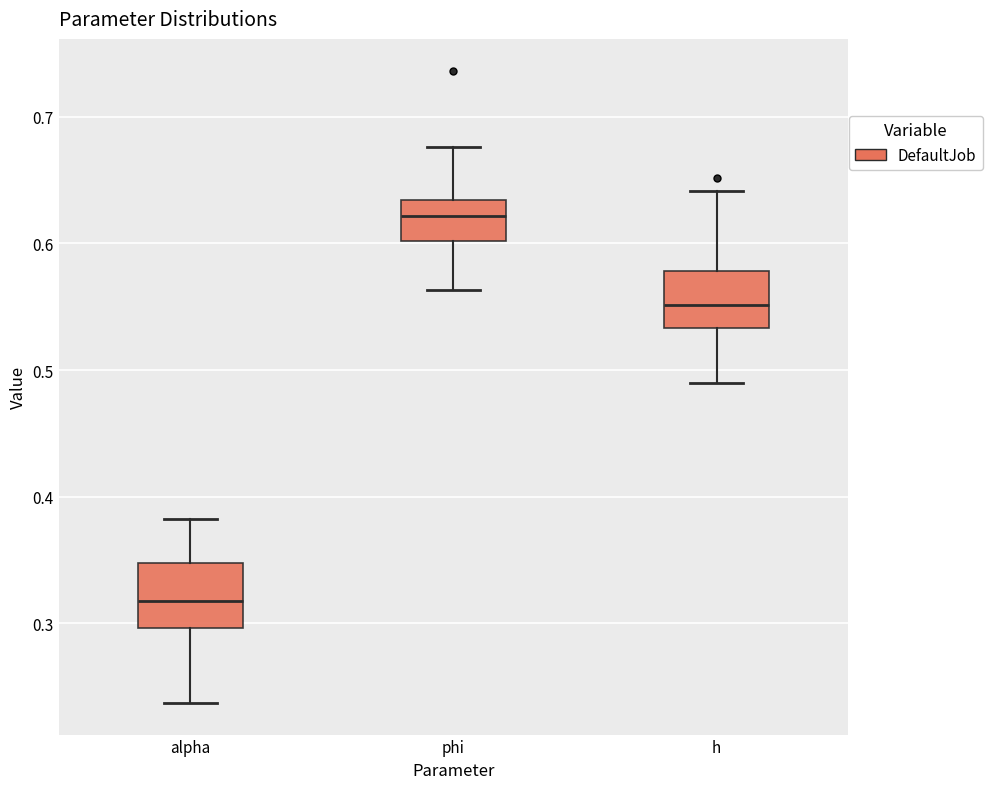

Reading left to right, transcribe this box plot: for each box, give where its median line is, the range the box spans, and where its two whiskers end, as read against the y-axis. The values are not printed on the chart, so give them approximately, as read against the axis.

alpha: median 0.32, box 0.30 to 0.35, whiskers 0.24 to 0.38
phi: median 0.62, box 0.60 to 0.63, whiskers 0.56 to 0.68
h: median 0.55, box 0.53 to 0.58, whiskers 0.49 to 0.64